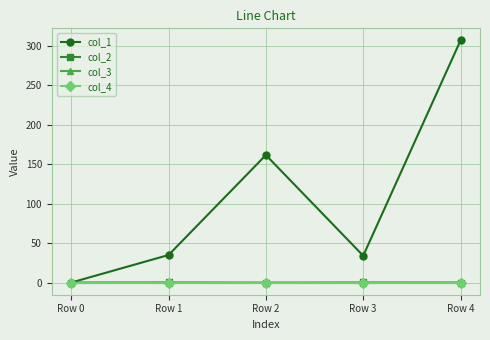

At how many categories does at least one series exceed 220?

1